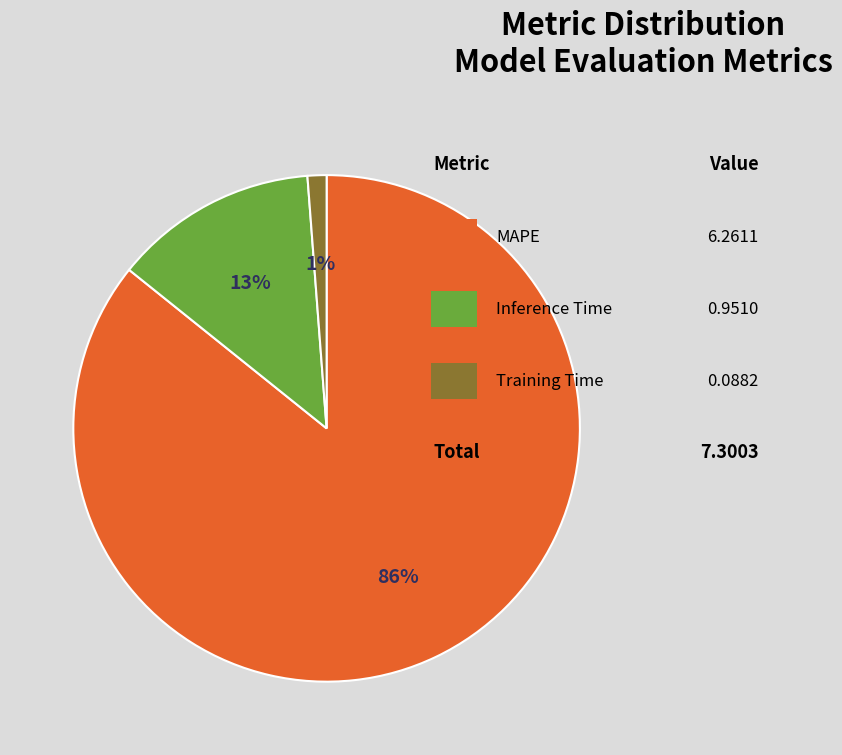

To the nearest percent, what is the average slice percentage?

33%